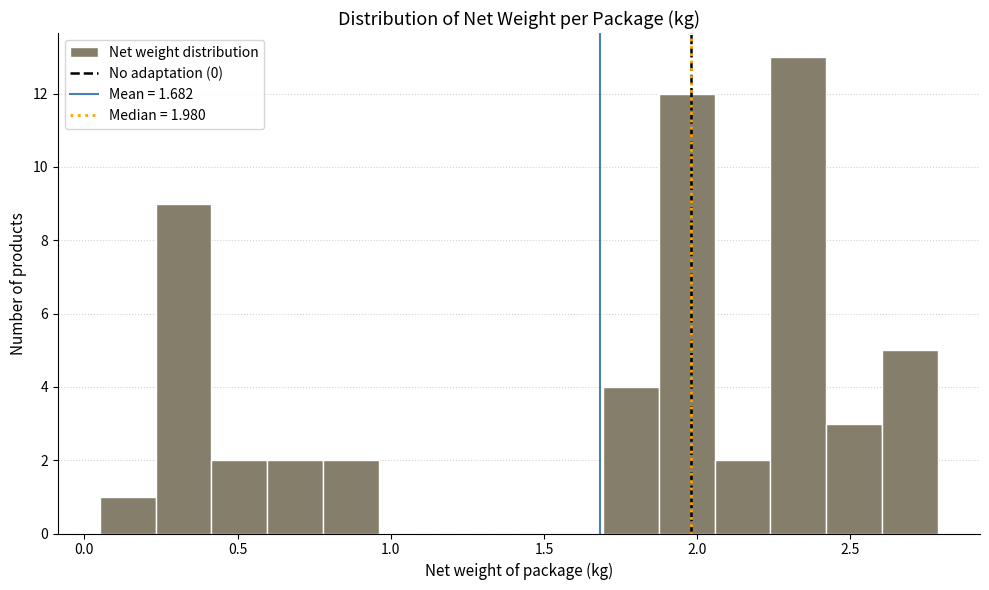

Around what value on the x-axis is the tallest bar? Give the approximate position of its centre, as read against the axis.

2.35